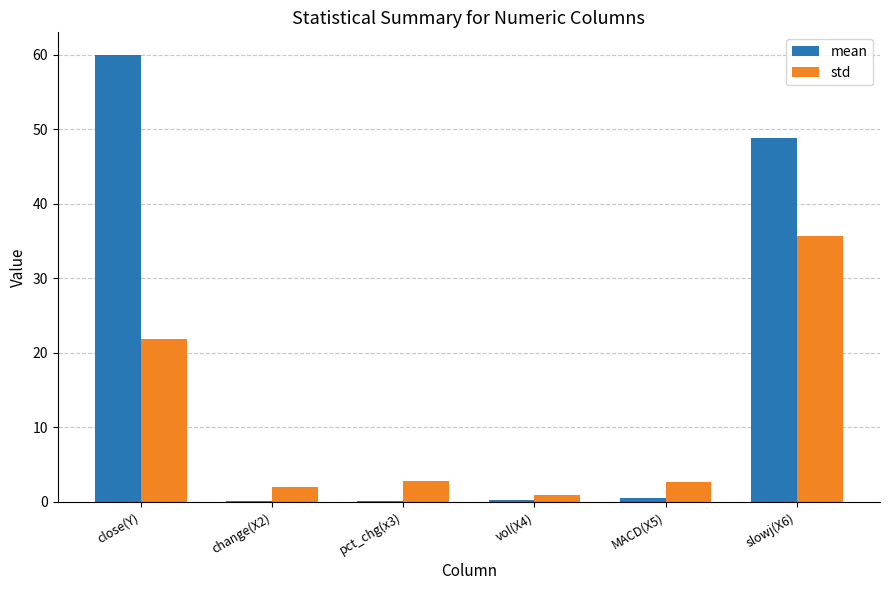

The mean series shows 0.6 at MACD(X5). True or false?

True